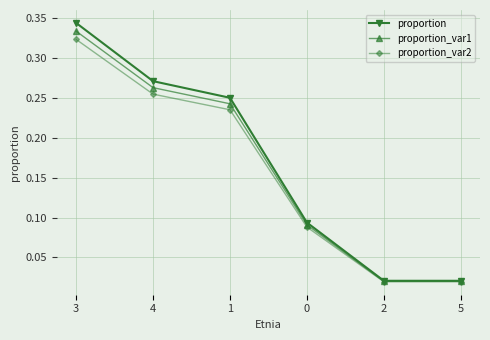

True or false: proportion_var2 has more than 2 interior local peaks.

False